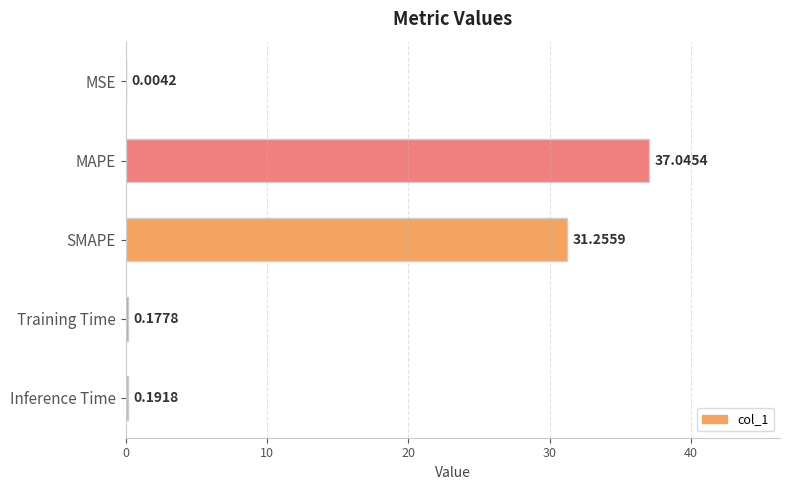

What is the change in value from MSE to SMAPE?

+31.3